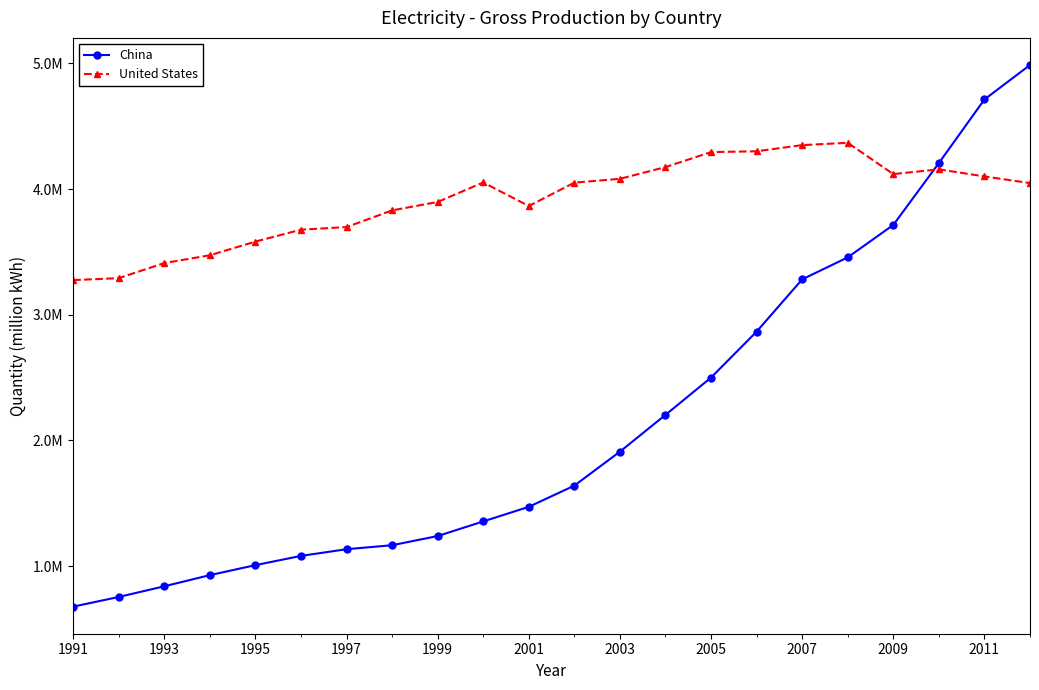

What are all the series names shown in the legend?

China, United States